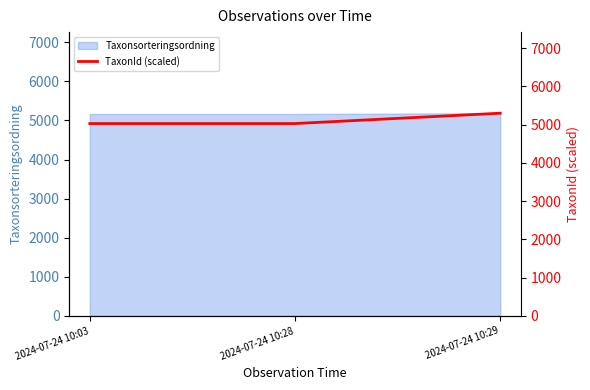

Which has a higher value, 2024-07-24 10:29 or 2024-07-24 10:28?

2024-07-24 10:29